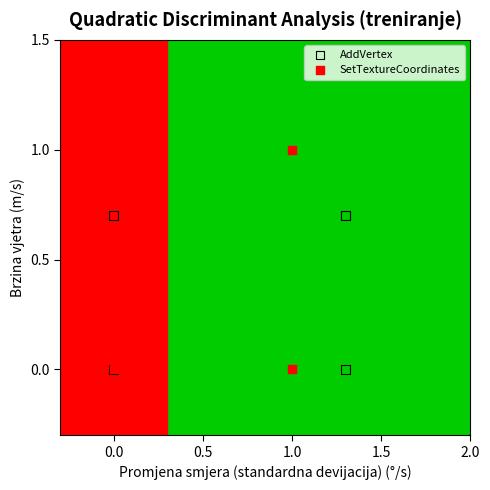

Which series has the widest spread of Y values?

SetTextureCoordinates